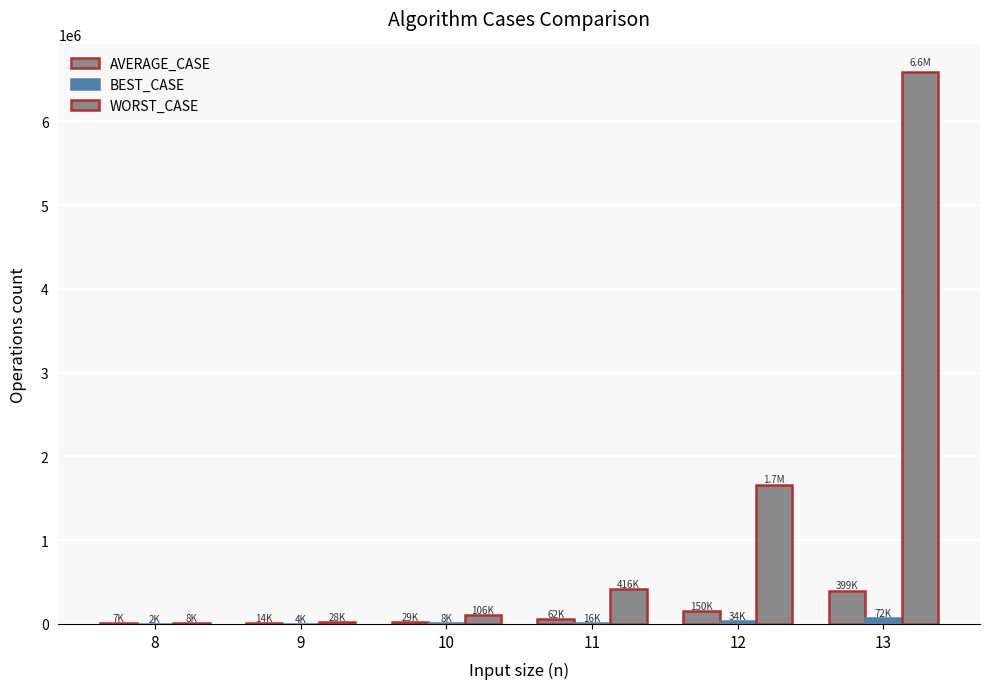

Rank the series by their maximum value, from lowest to highest.

BEST_CASE, AVERAGE_CASE, WORST_CASE